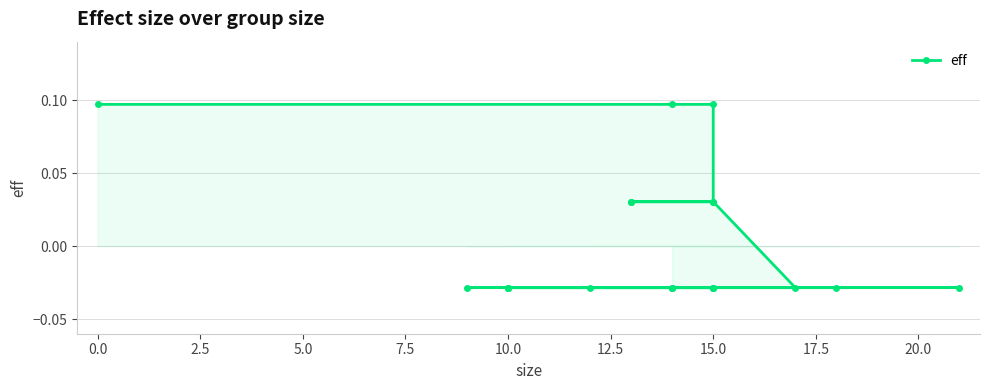

Which has a higher value, 5.0 or 15?

5.0